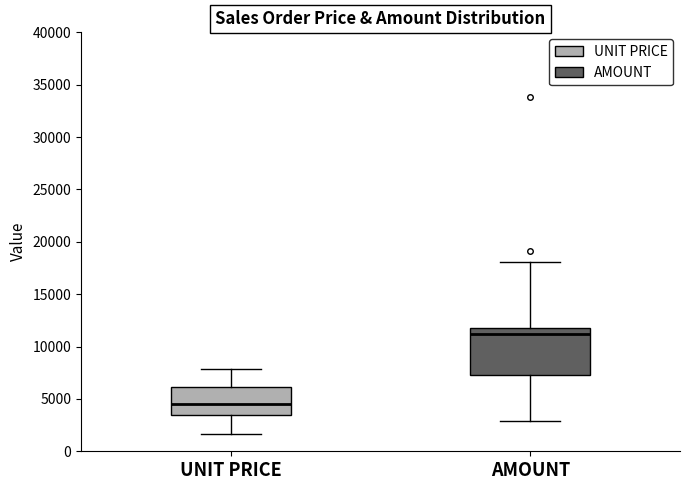

Reading left to right, transcribe this box plot: for each box, give where its median line is, the range the box spans, and where its two whiskers end, as read against the y-axis. The values are not printed on the chart, so give them approximately, as read against the axis.

UNIT PRICE: median 4500, box 3500 to 6000, whiskers 1500 to 8000
AMOUNT: median 11000, box 7500 to 12000, whiskers 3000 to 18000